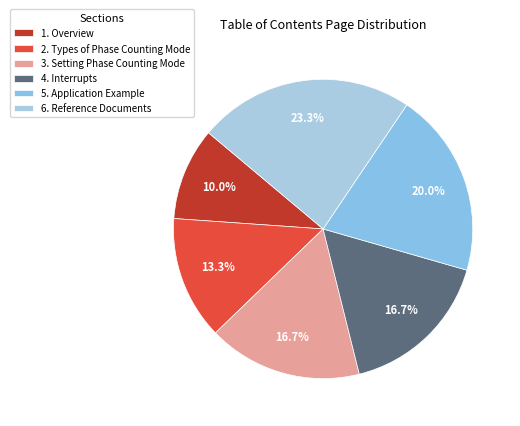

To the nearest percent, what is the difference between the largest and smallest slice percentages?

13%